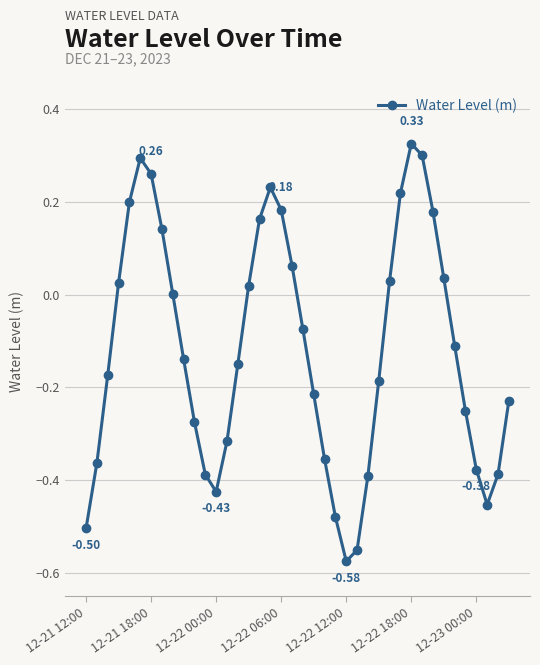

True or false: the data has more than 1 interior local peaks.

True